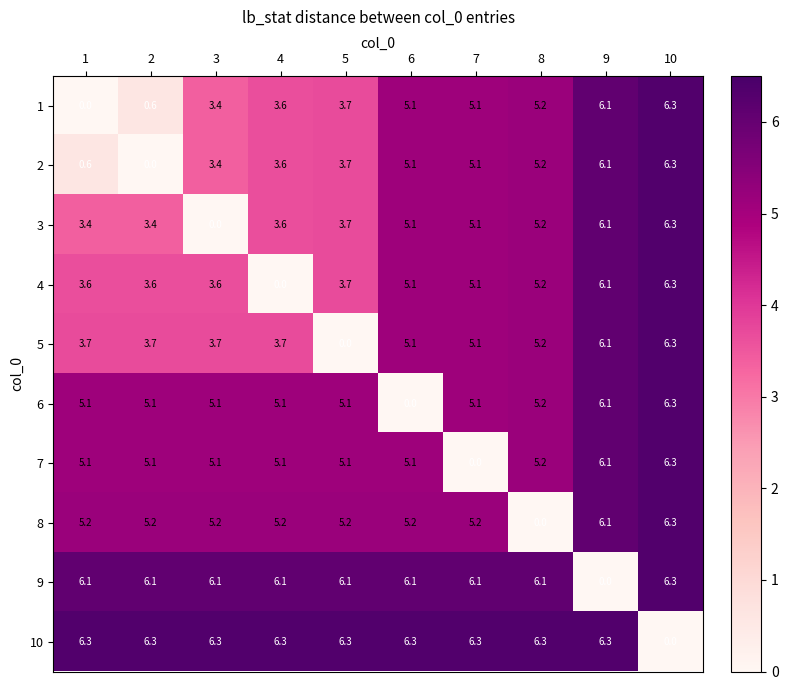

True or false: 9 has a value of 2.4 at 9.

False